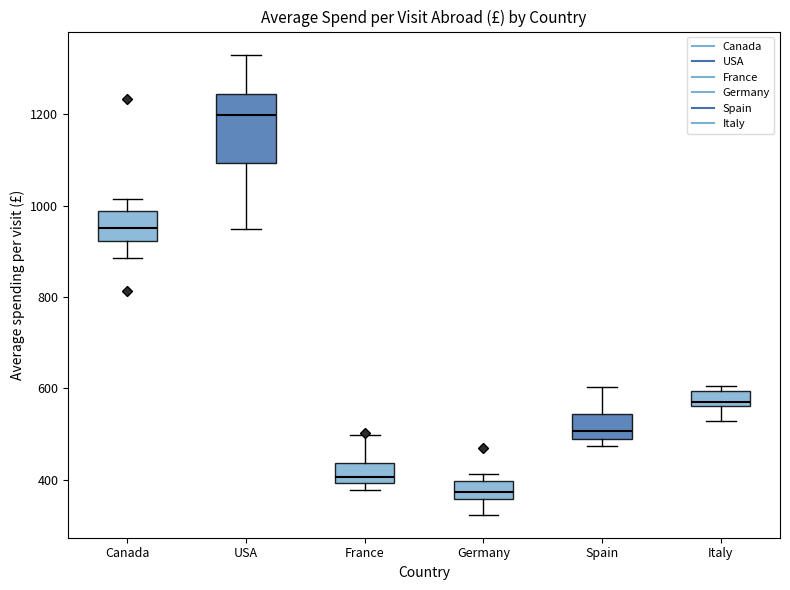

Reading left to right, transcribe this box plot: for each box, give where its median line is, the range the box spans, and where its two whiskers end, as read against the y-axis. The values are not printed on the chart, so give them approximately, as read against the axis.

Canada: median 960, box 920 to 980, whiskers 880 to 1020
USA: median 1200, box 1100 to 1240, whiskers 940 to 1340
France: median 400 (just above the box's lower edge), box 400 to 440, whiskers 380 to 500
Germany: median 380, box 360 to 400, whiskers 320 to 420
Spain: median 500, box 480 to 540, whiskers 480 (just below the box's lower edge) to 600
Italy: median 580, box 560 to 600, whiskers 520 to 600 (just above the box's upper edge)